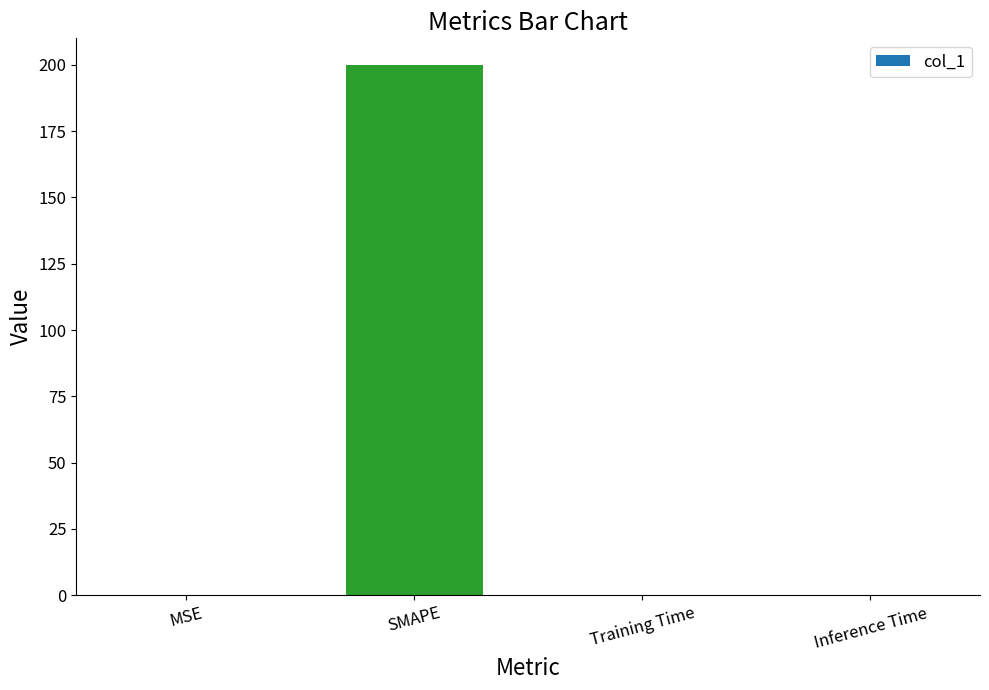

What is the greatest value displayed?

200.0